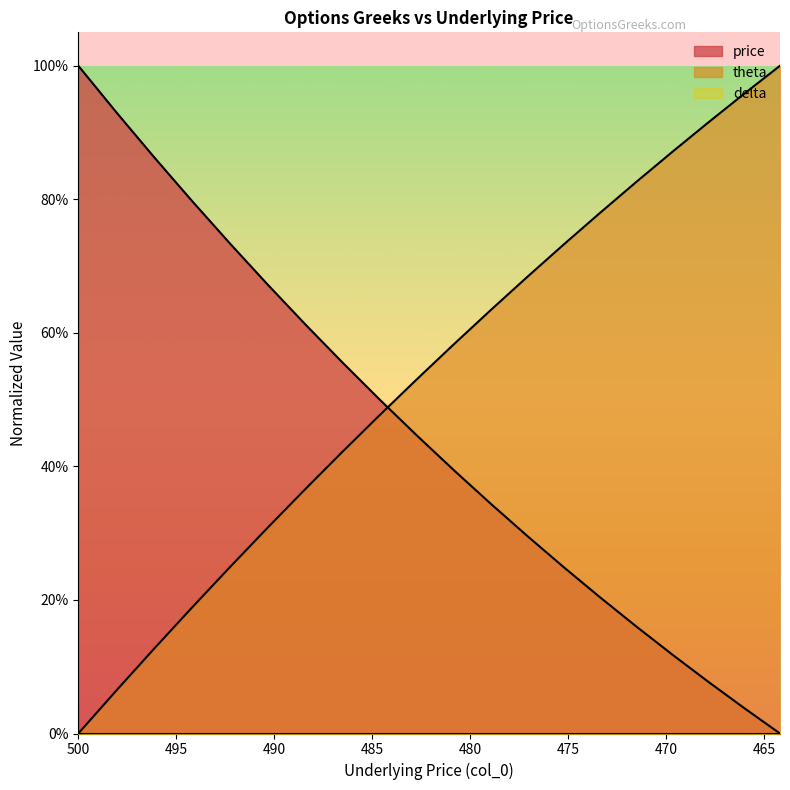

At which label does price reach its peak?

500